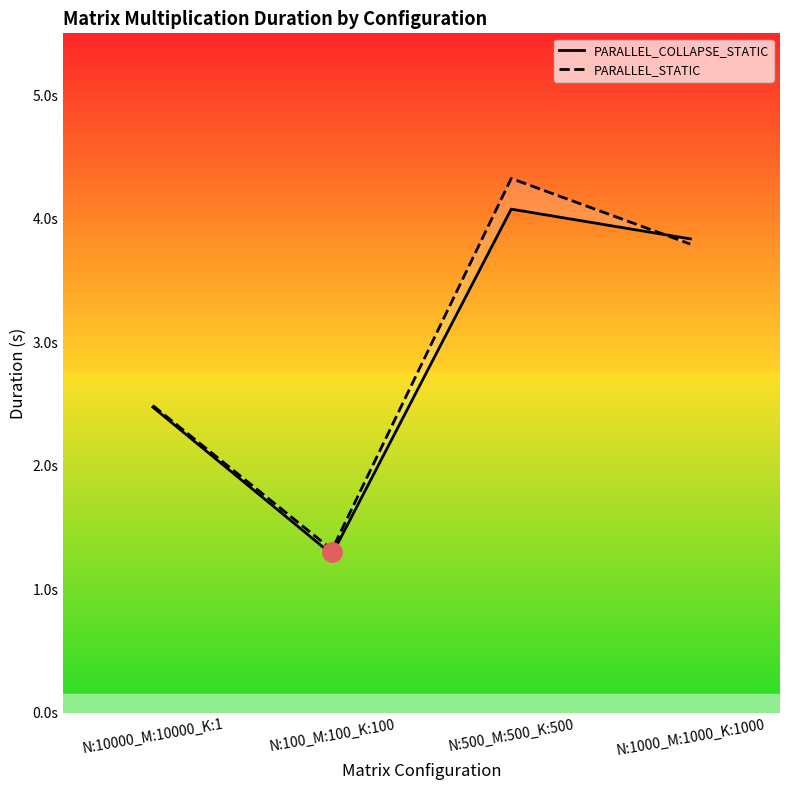

Which series has the widest spread of values?

PARALLEL_STATIC